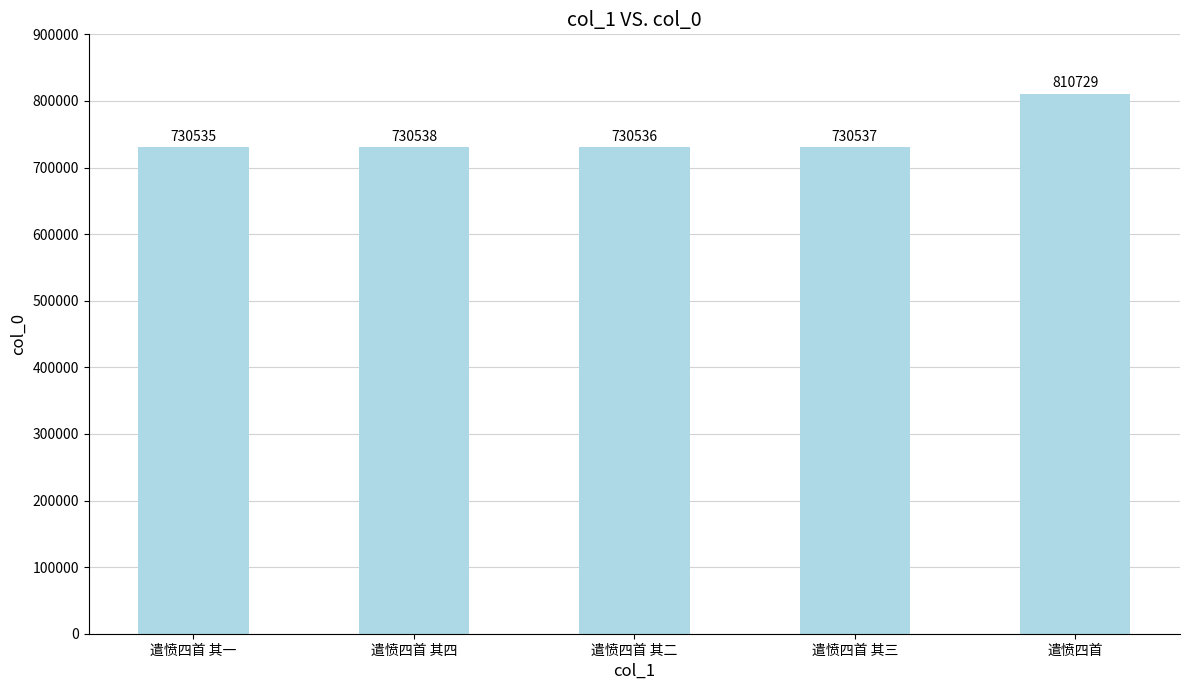

Which label corresponds to the largest value in the chart?

遣愤四首